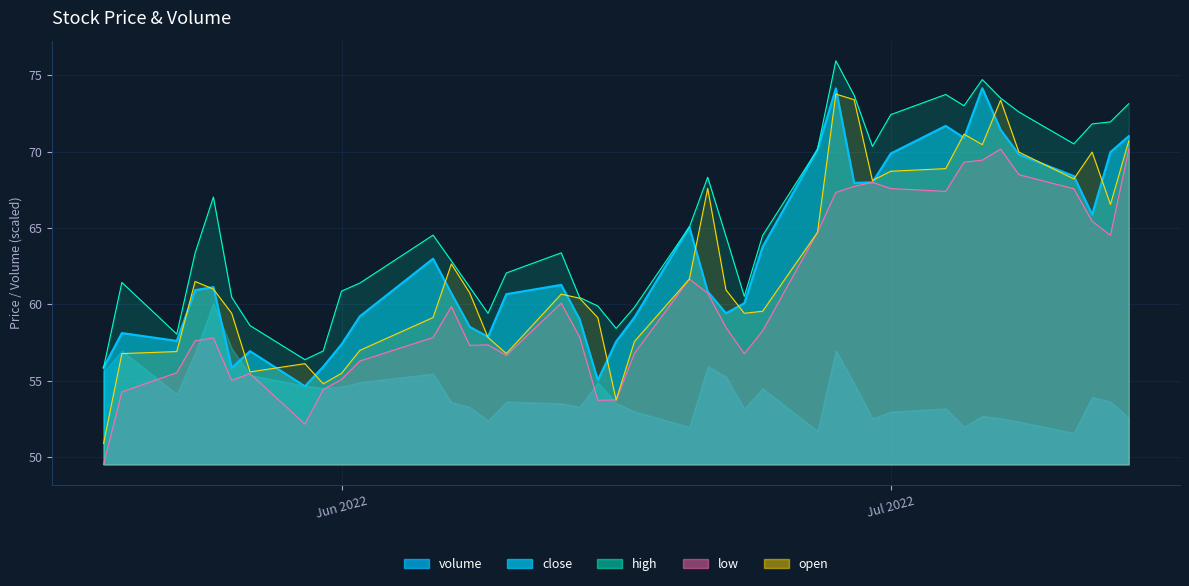

True or false: high has a value of 127.8 at 27.

False